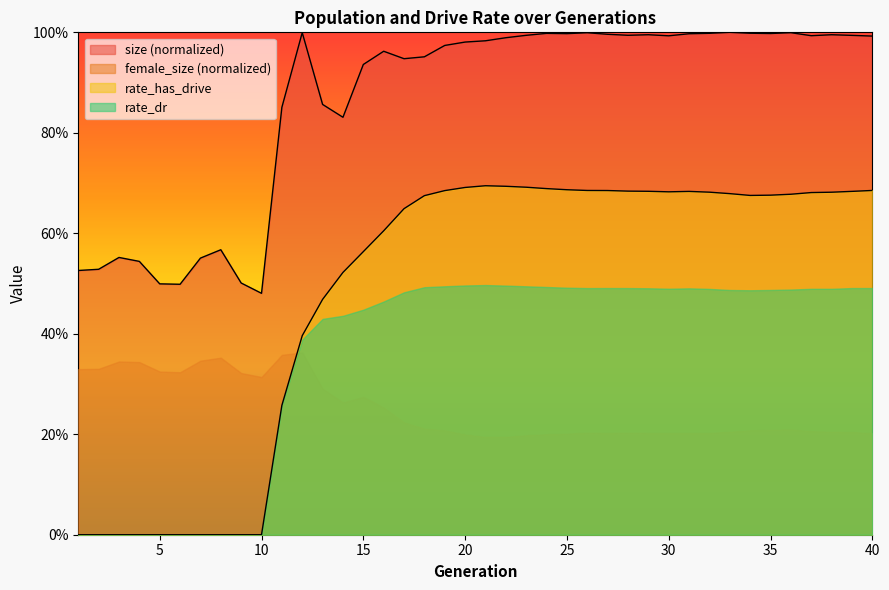

Which category has the lowest value in the rate_dr series?

1